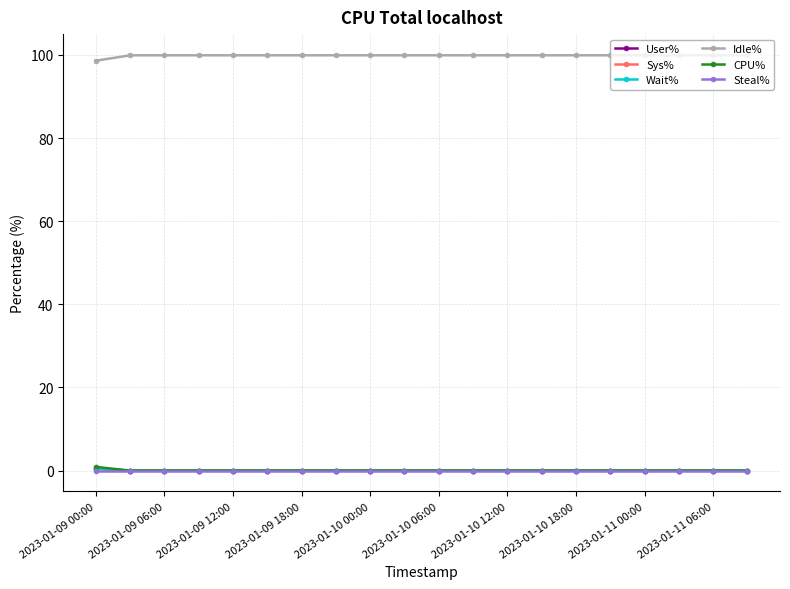

Does the chart display data point markers on the line(s)?

Yes